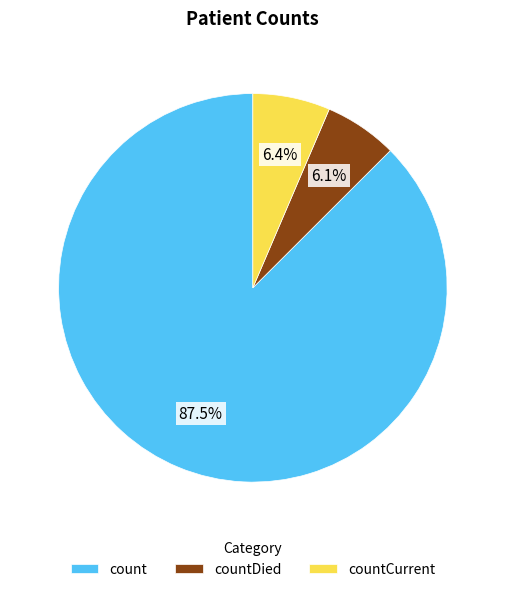

Does count account for over 50% of the chart?

Yes